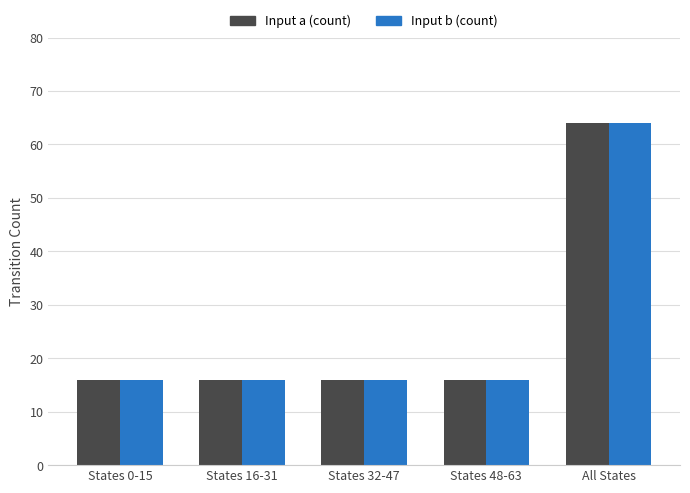

Read the Input b (count) value at All States, to the nearest 5.

65